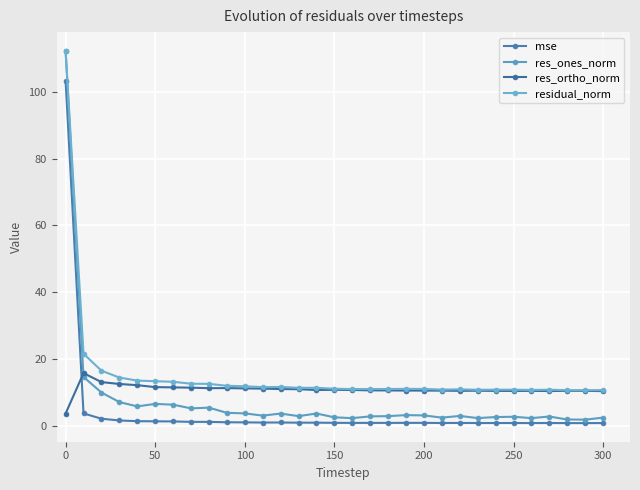

Count the number of categories in the chart.

31